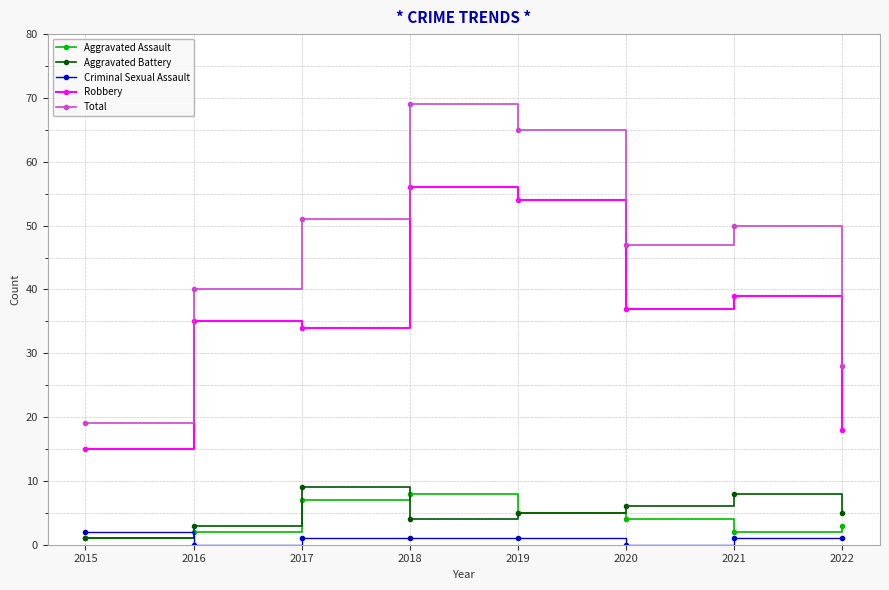

What is the value of the Total point at the 1st from the left?

19